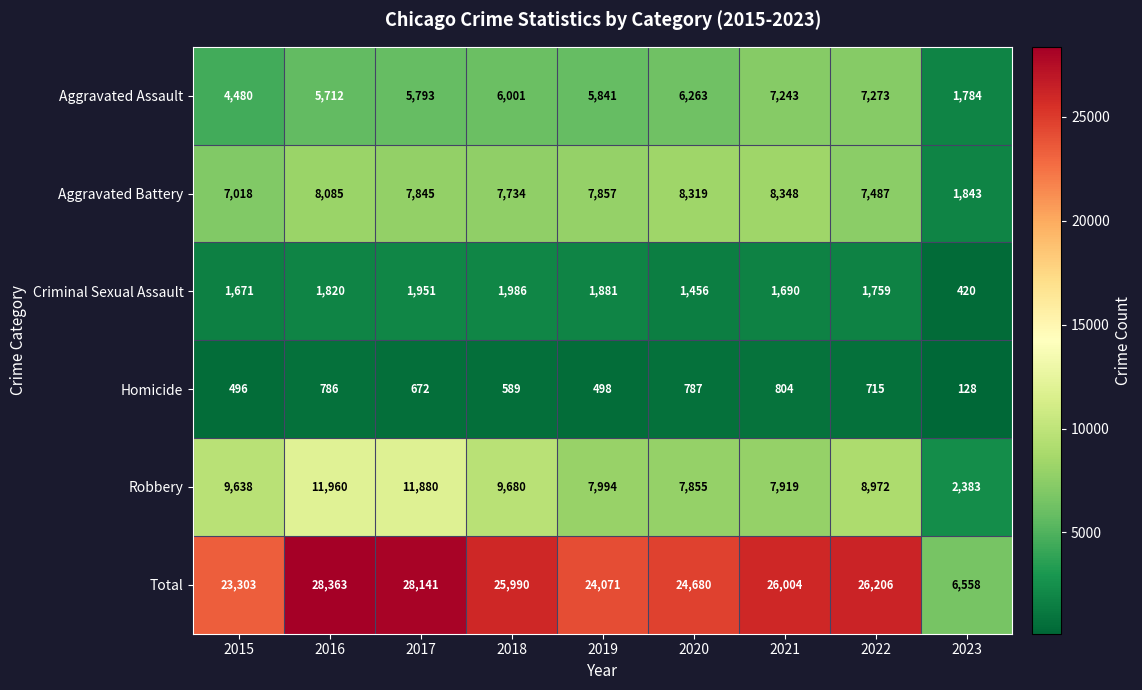

What is the total value across all series at 2021?

52008